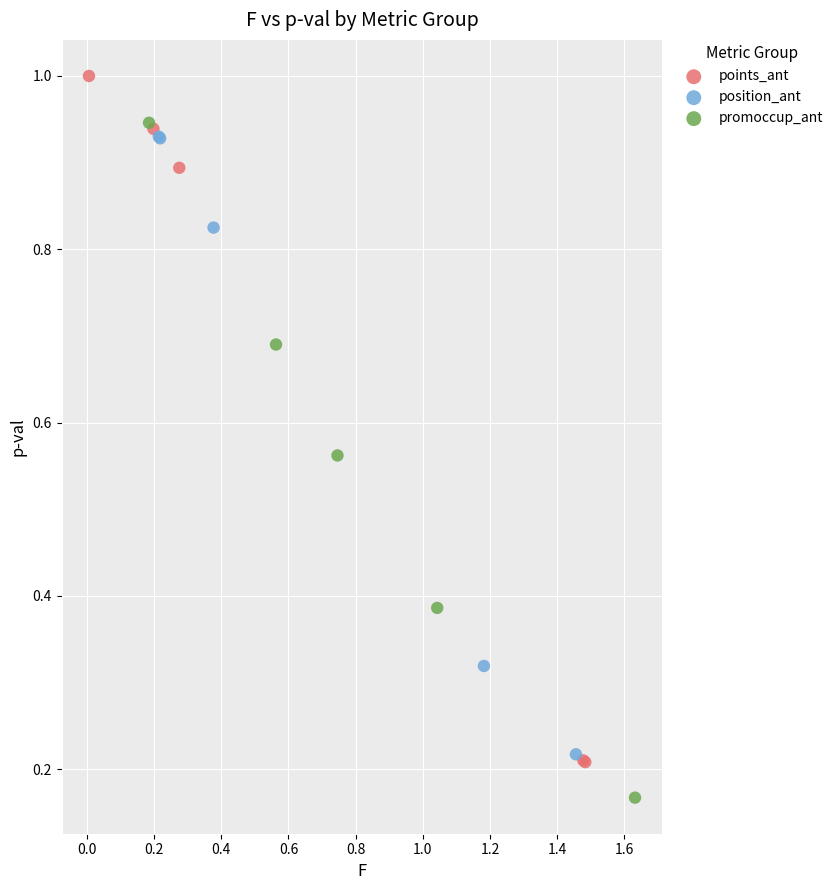

Which series contains the lowest Y value?

promoccup_ant